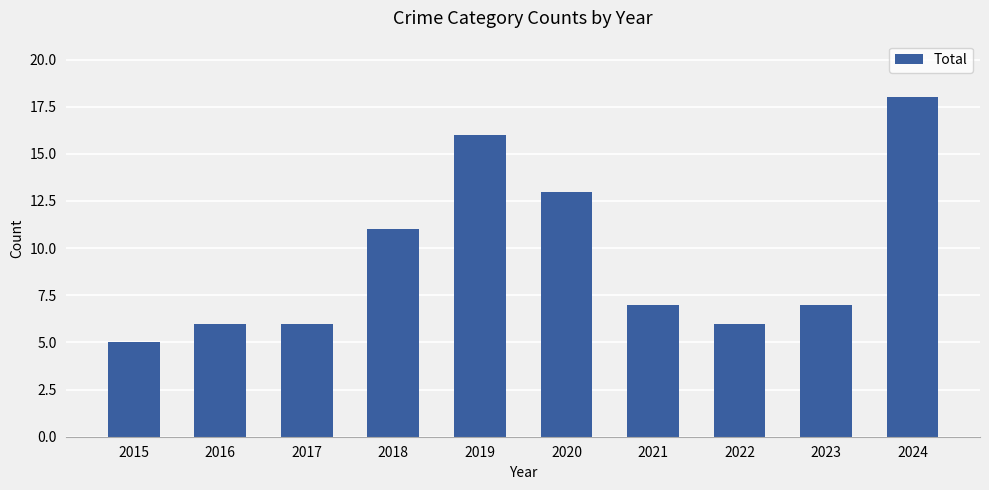

Reading left to right, list all the values displayed in this chart.

5	6	6	11	16	13	7	6	7	18